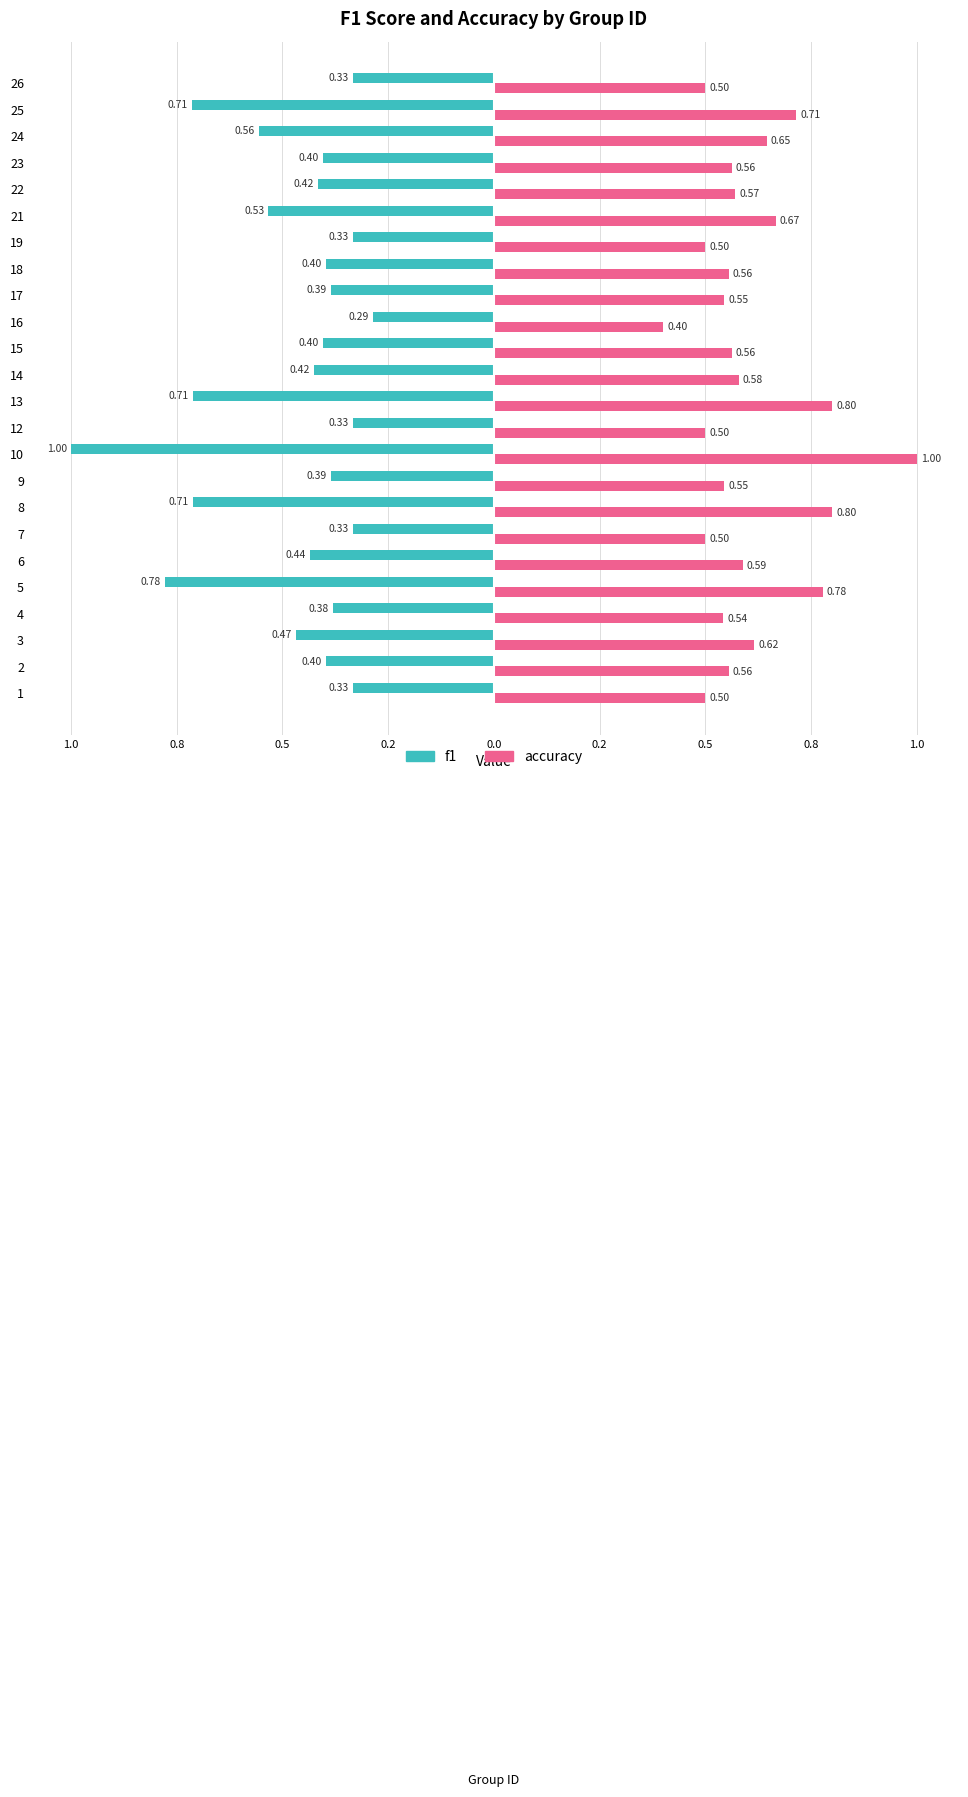

What are all the series names shown in the legend?

f1, accuracy